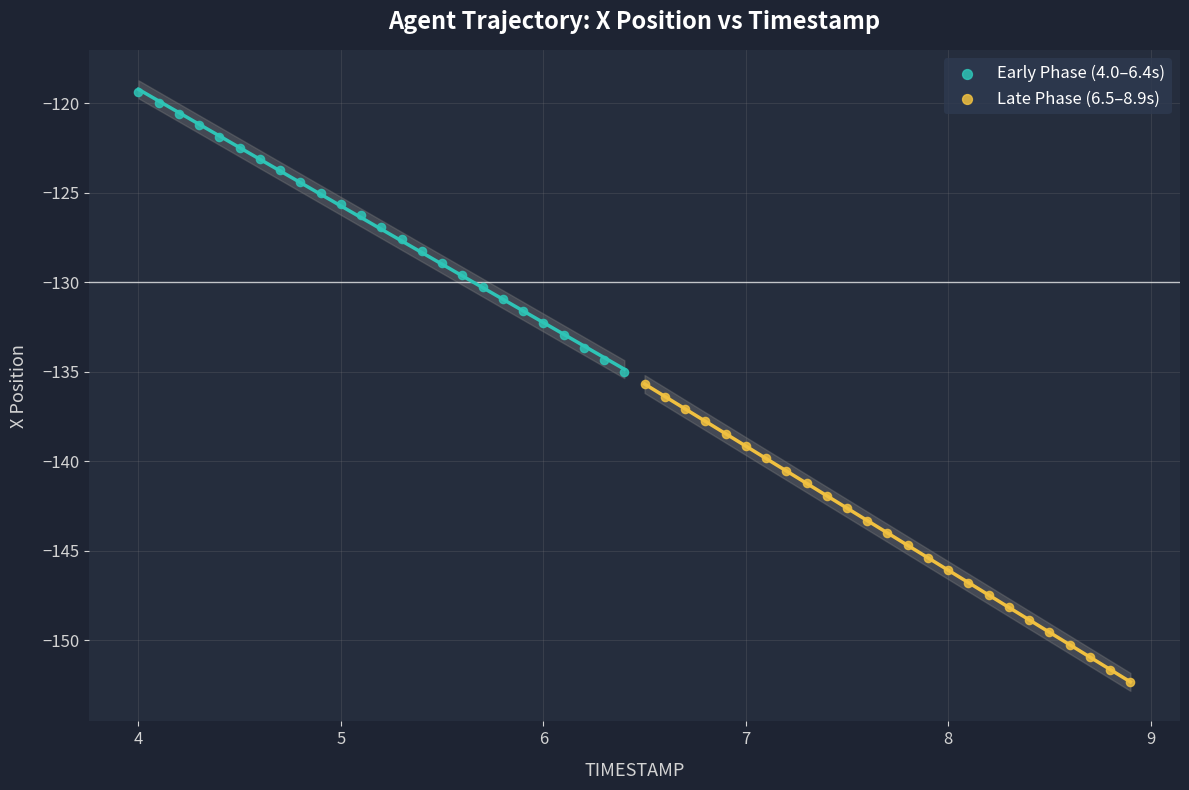

Which series reaches the minimum Y coordinate?

Late Phase (6.5–8.9s)